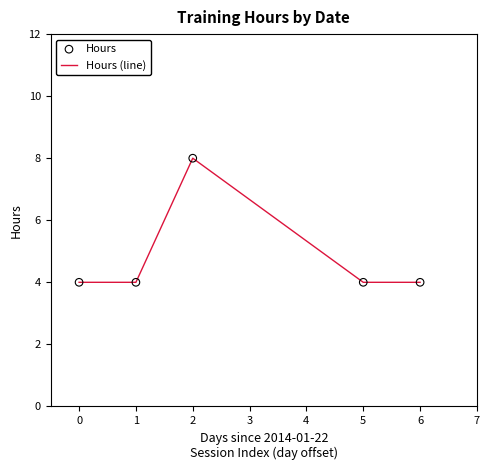

What is the minimum value shown in the chart?

4